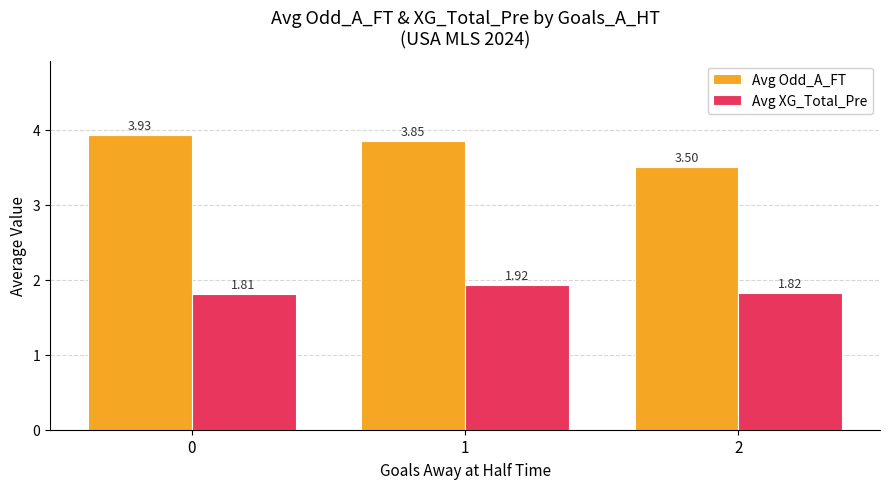

What is the sum of all Avg Odd_A_FT values?

11.3